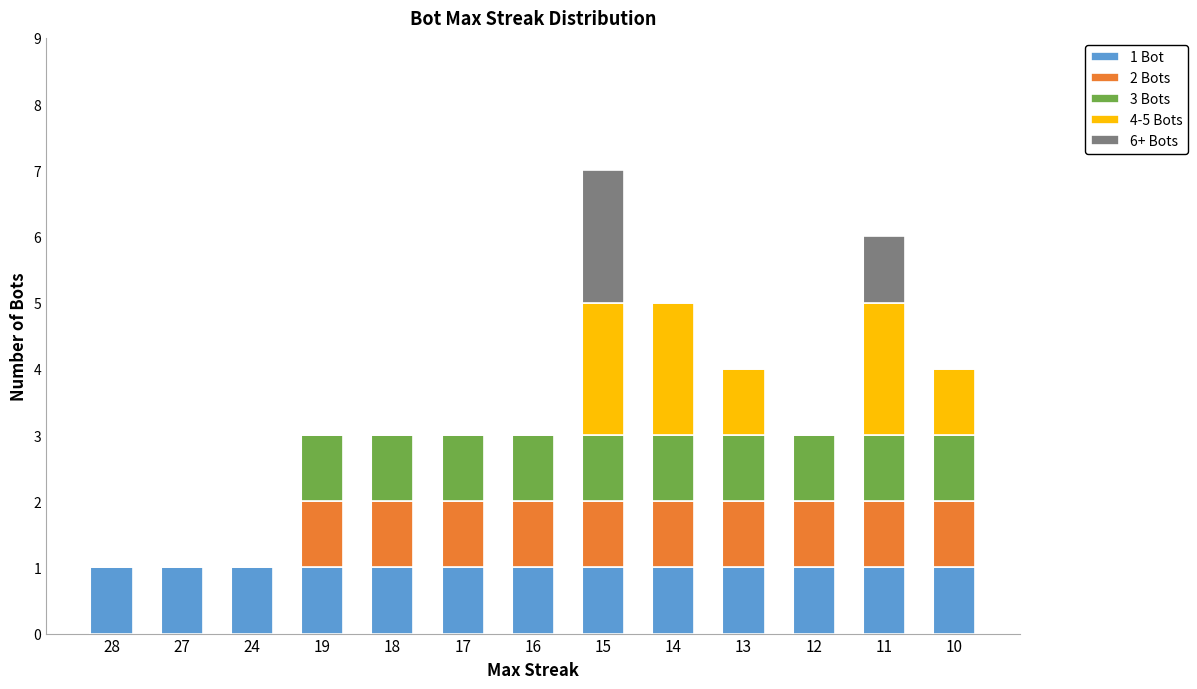

Count the number of data series in this chart.

5